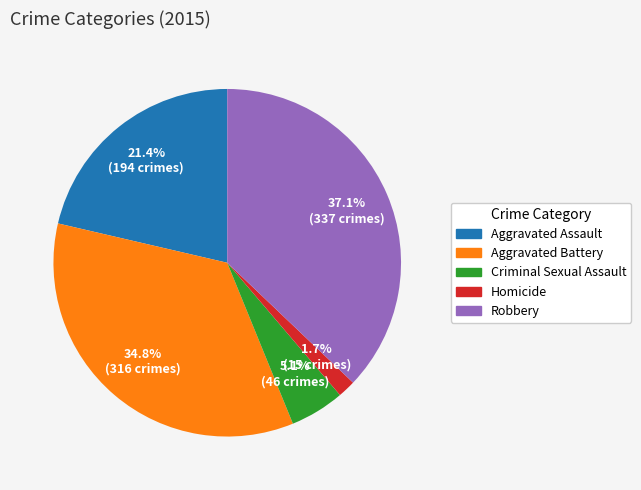

The Criminal Sexual Assault slice represents 1% of the pie. True or false?

False